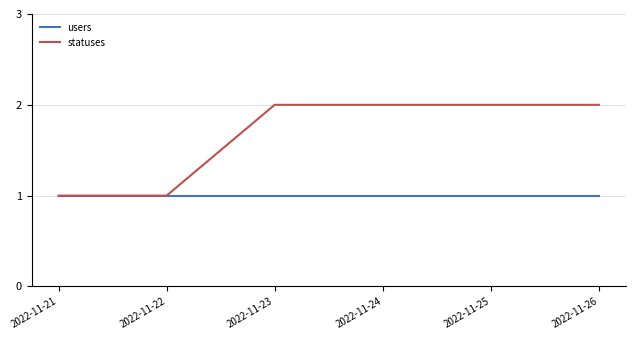

Reading left to right, what are all the values shown in this chart?

users: 2022-11-21=1	2022-11-22=1	2022-11-23=1	2022-11-24=1	2022-11-25=1	2022-11-26=1
statuses: 2022-11-21=1	2022-11-22=1	2022-11-23=2	2022-11-24=2	2022-11-25=2	2022-11-26=2